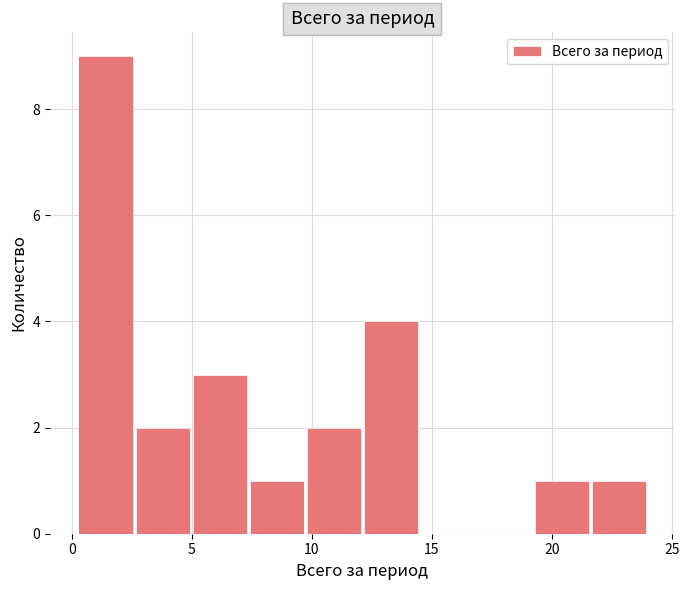

Which range on the x-axis has the tallest bar?

0.0 to 2.5